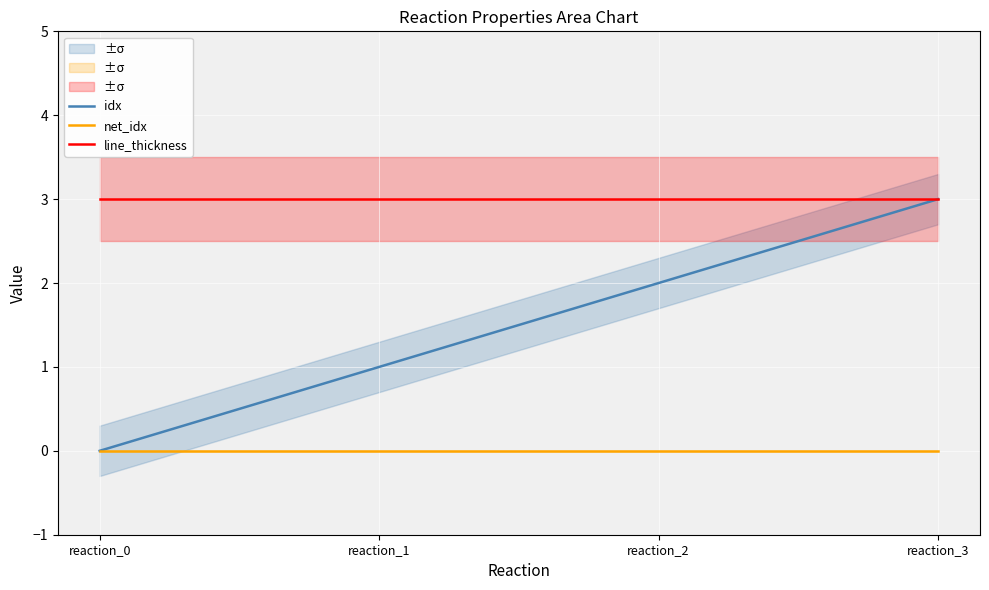

Between reaction_3 and reaction_2, which is larger?

reaction_3